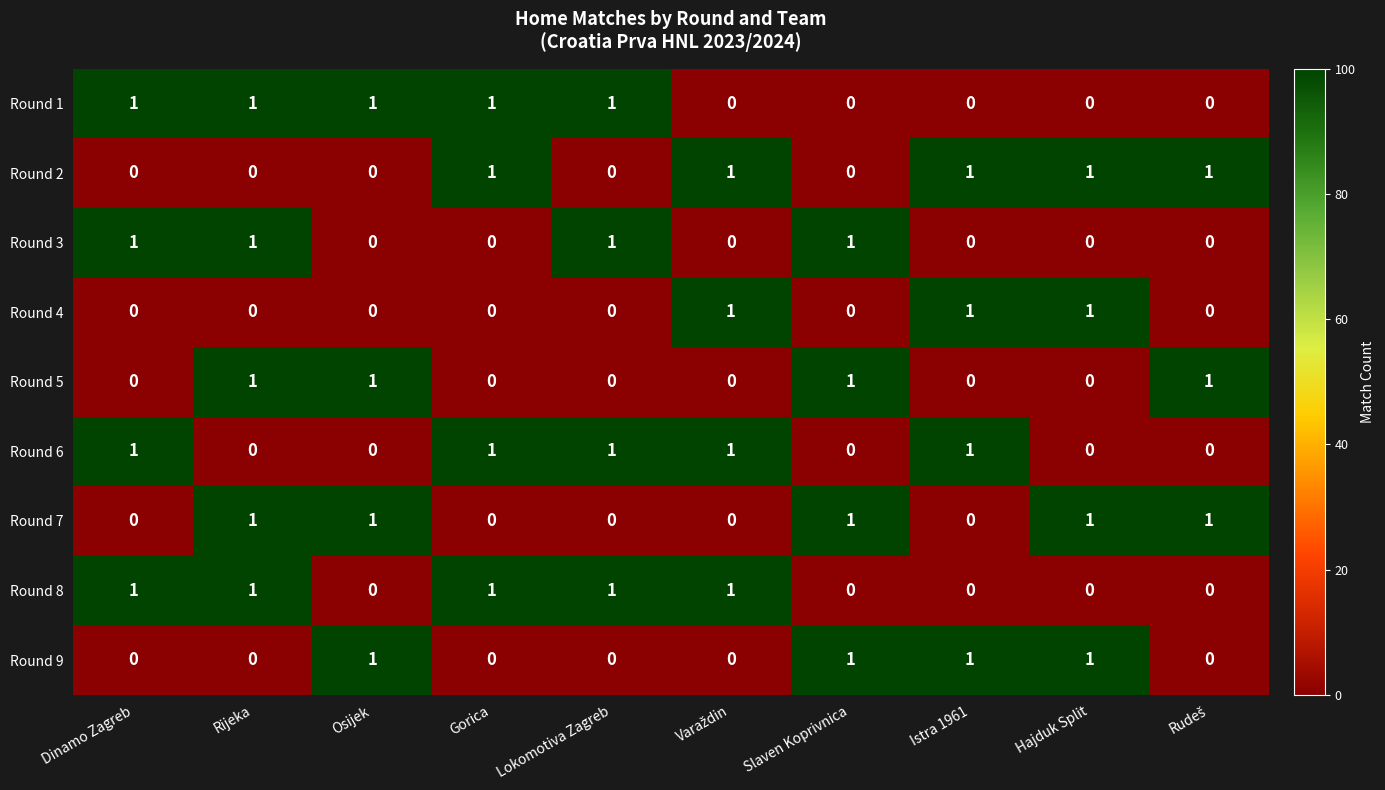

The value of Round 7 at Gorica is 0. True or false?

True